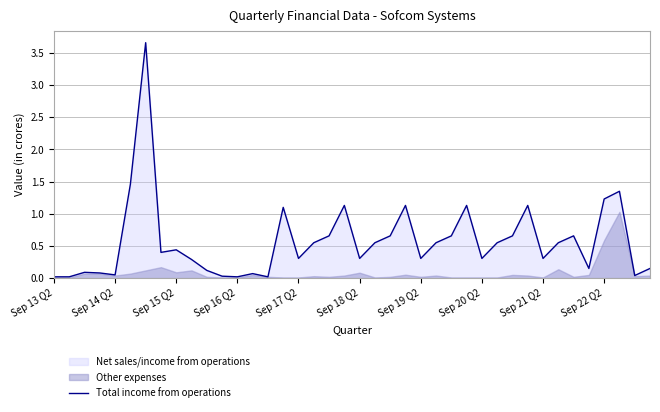

Is it true that the value at 31 is 1.1?

True